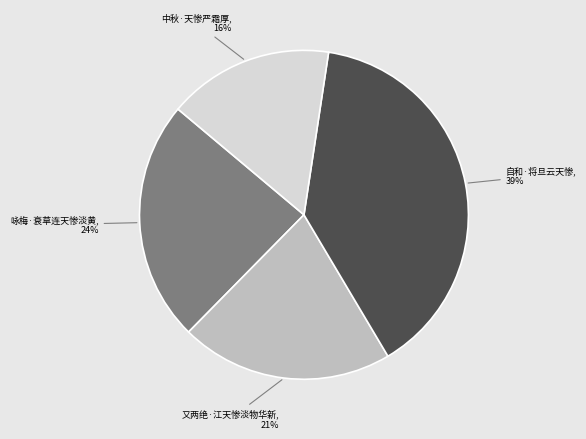

To the nearest percent, what is the difference between the largest and smallest slice percentages?

23%